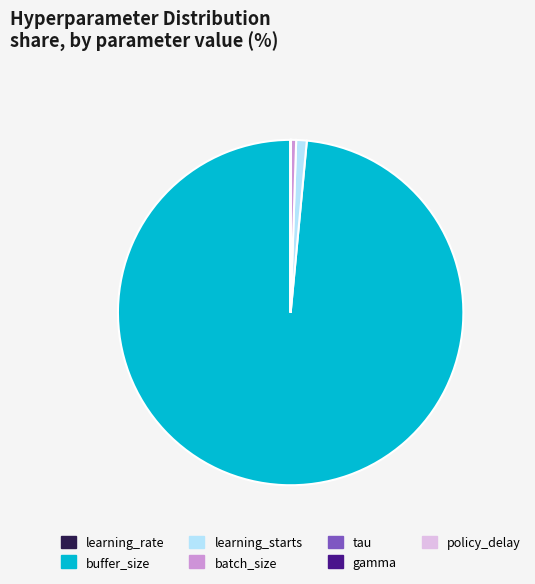

Which category has the biggest portion of the pie?

buffer_size